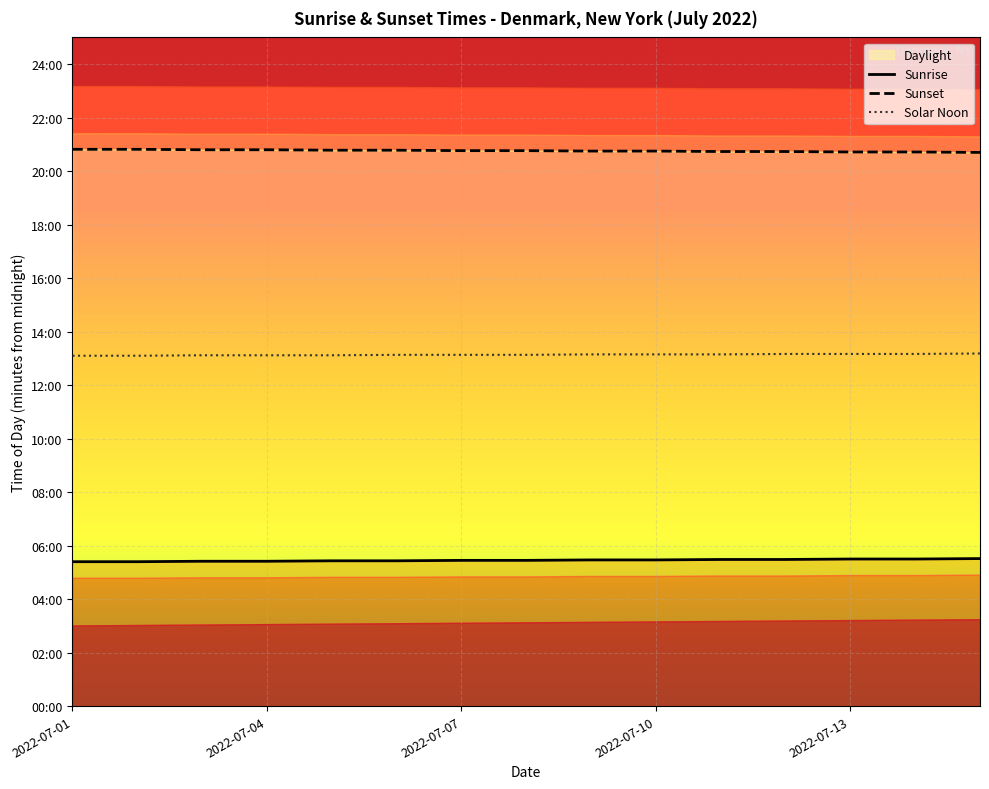

True or false: Solar Noon and Sunrise intersect in this chart.

False